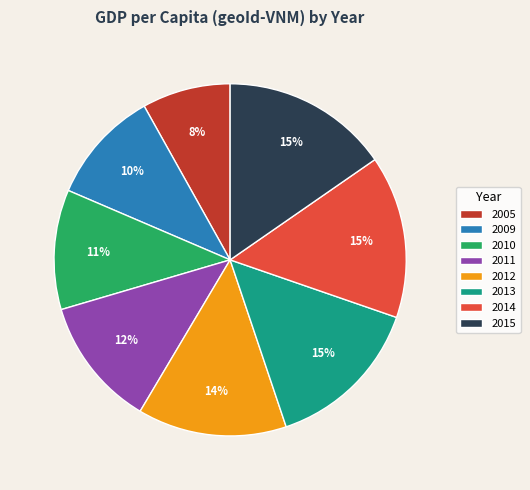

Is there any slice that represents more than half of the pie?

No